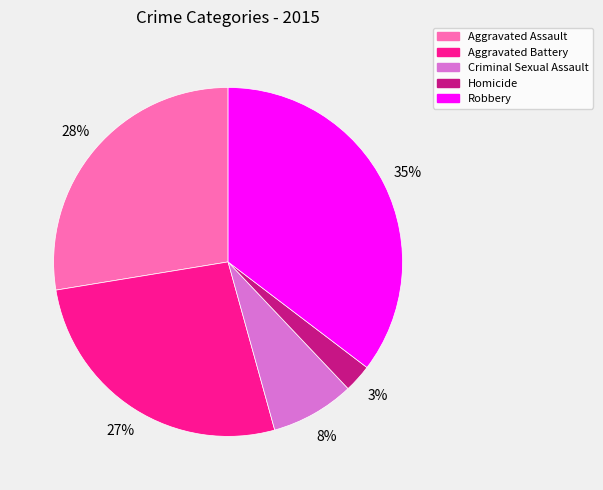

What is the ratio of the value at Aggravated Battery to the value at Robbery?

0.8